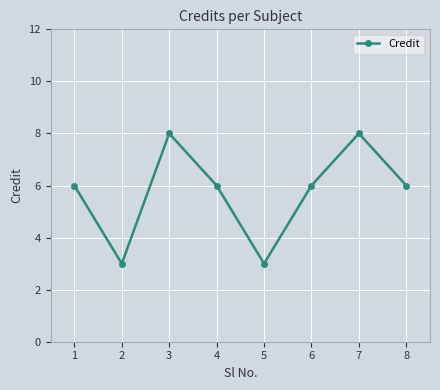

What is the difference between the values at 2 and 6?

3